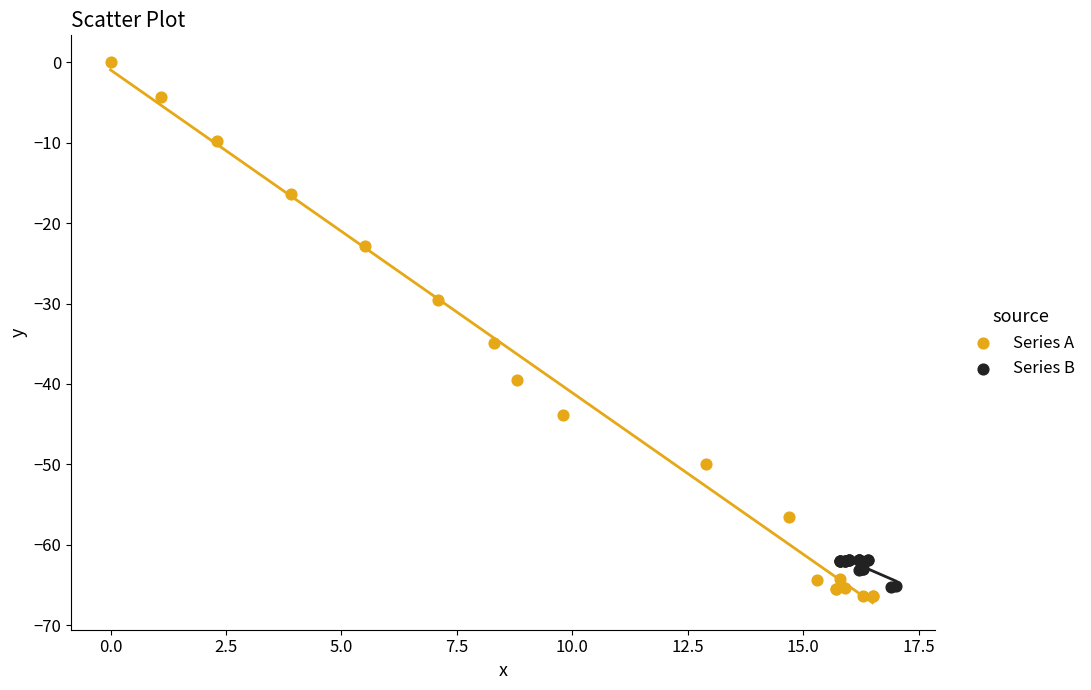

Which series contains the highest Y value?

Series A